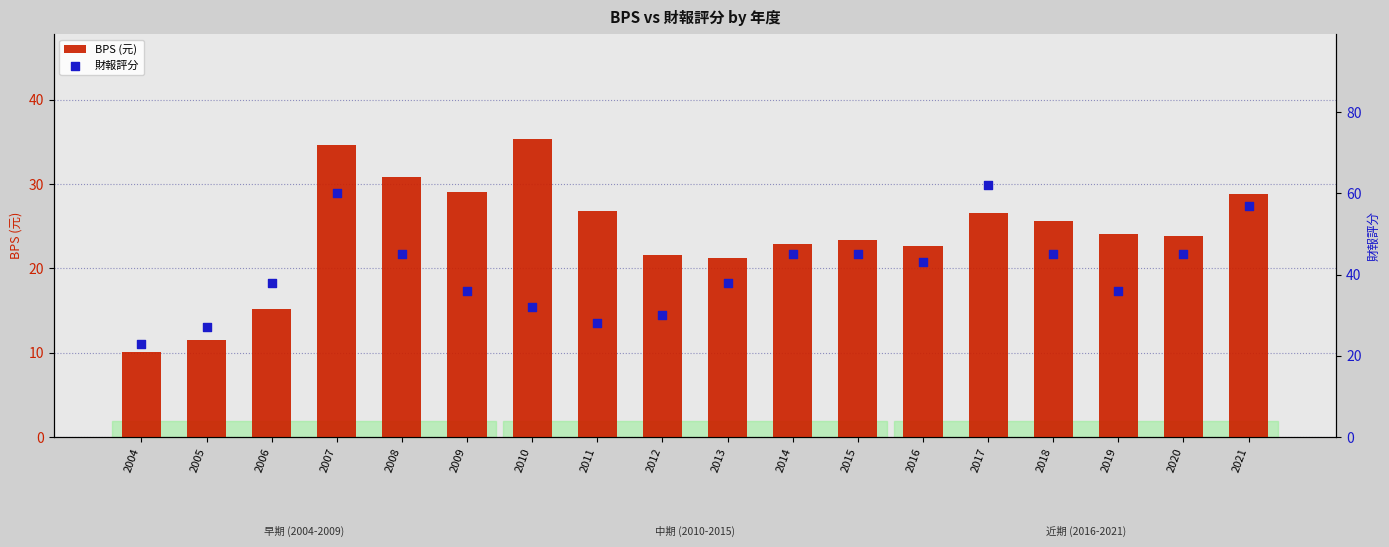

Which series has the widest spread of Y values?

財報評分